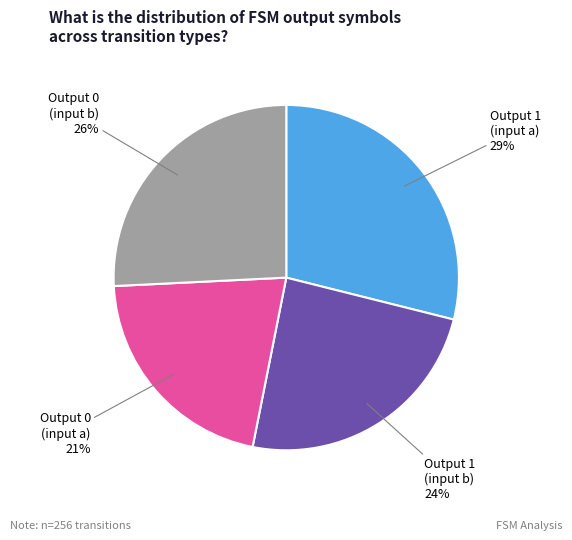

Count the number of slices in the pie.

4